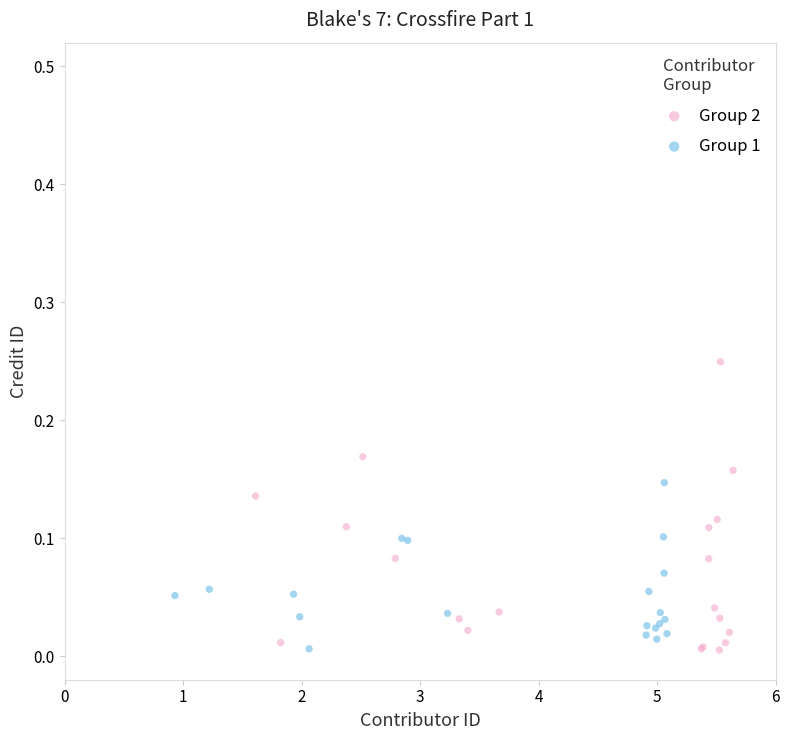

Which series has the widest spread of Y values?

Group 2